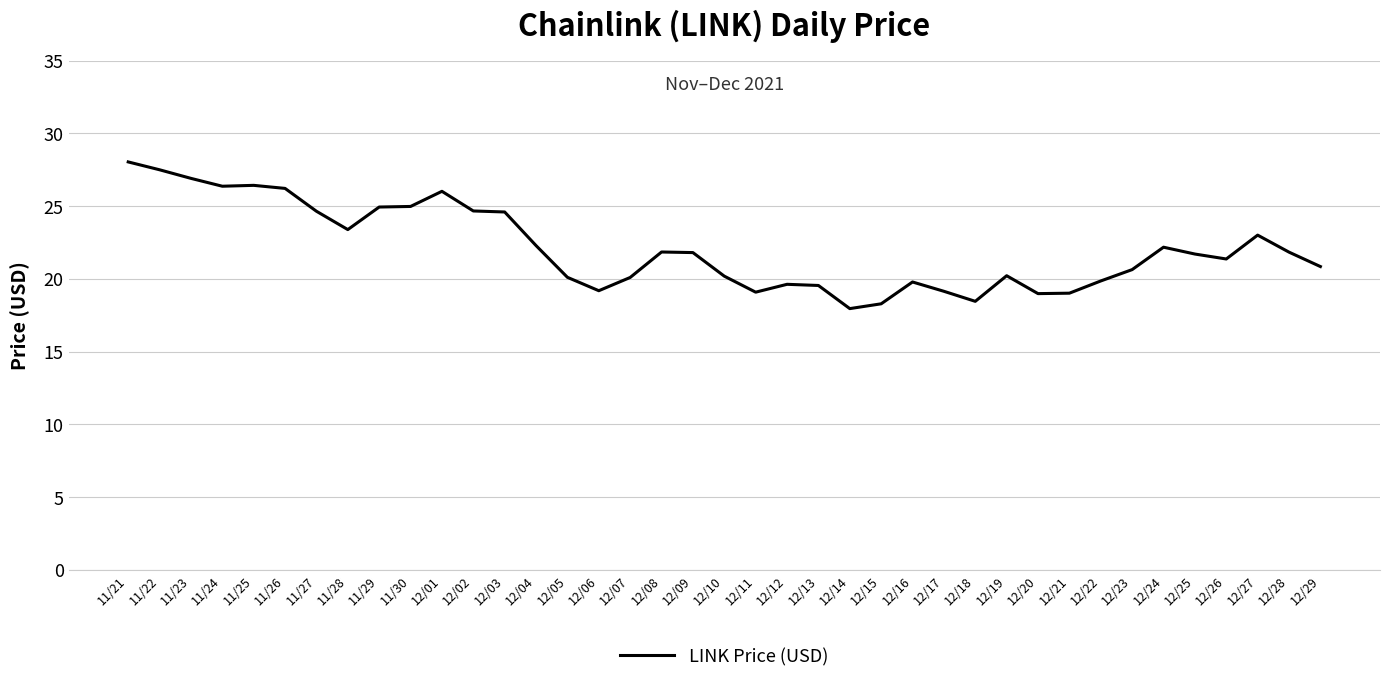

Which label corresponds to the smallest value in the chart?

12/14